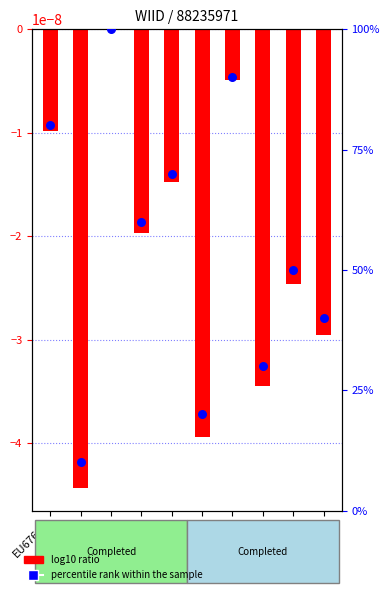

What is the ratio of the value at FU72098 to the value at CX76110?

1.5